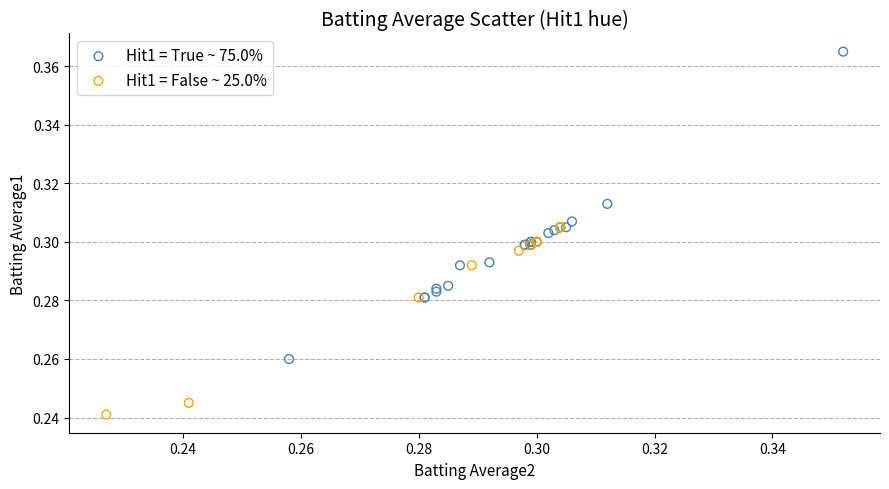

Which series has the widest spread of Y values?

Hit1 = True ~ 75.0%